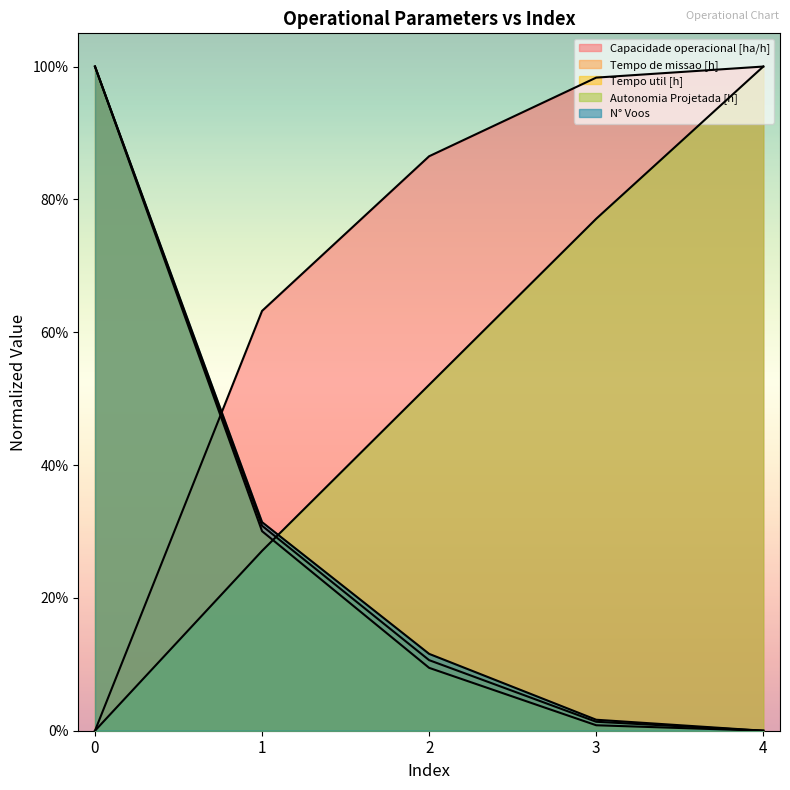

True or false: Tempo de missao [h] has more than 2 interior local peaks.

False